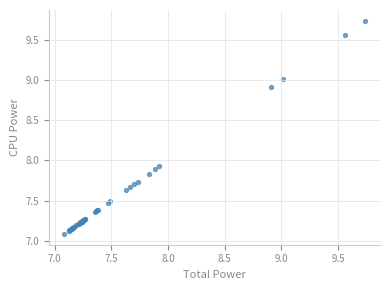

What Y value in the scatter plot is closest to 8?

7.9